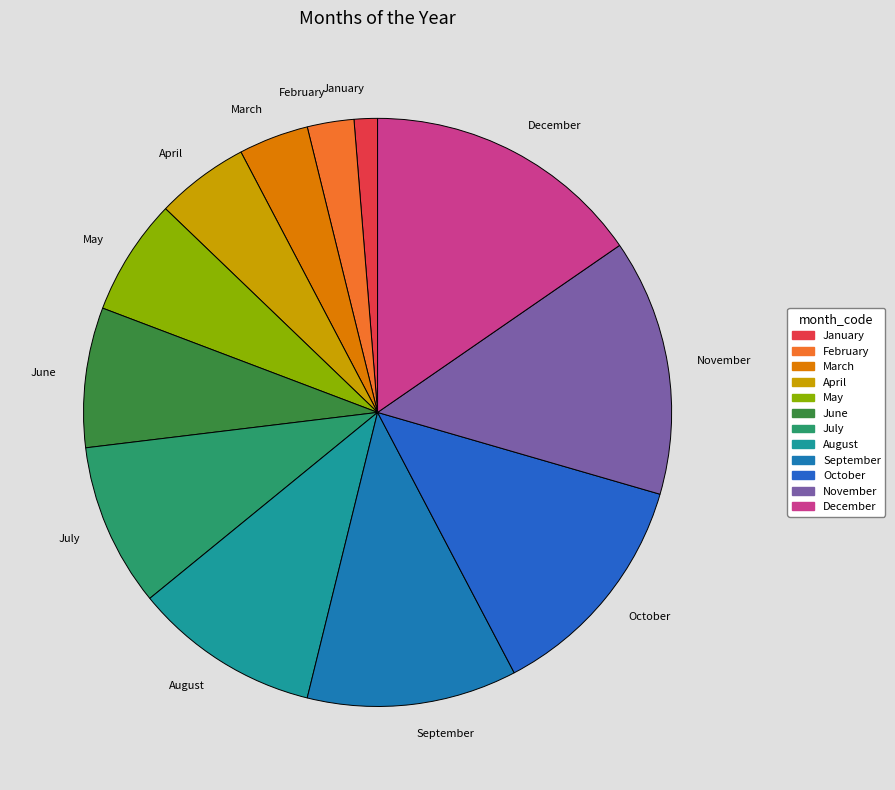

Combined, do August and June account for over 50%?

No